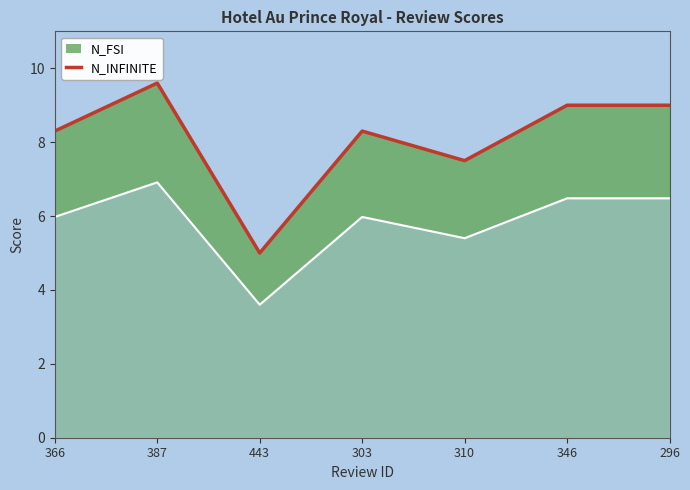

What position from the left is 443?

3